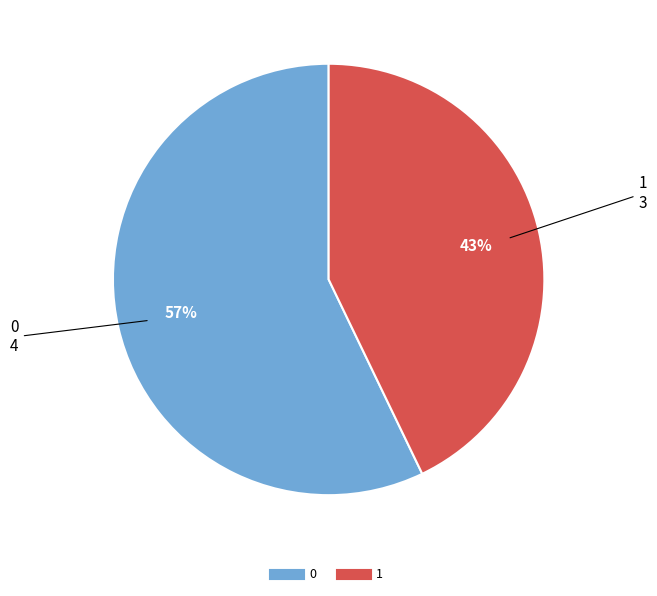

Rank the categories by value from highest to lowest.

0, 1